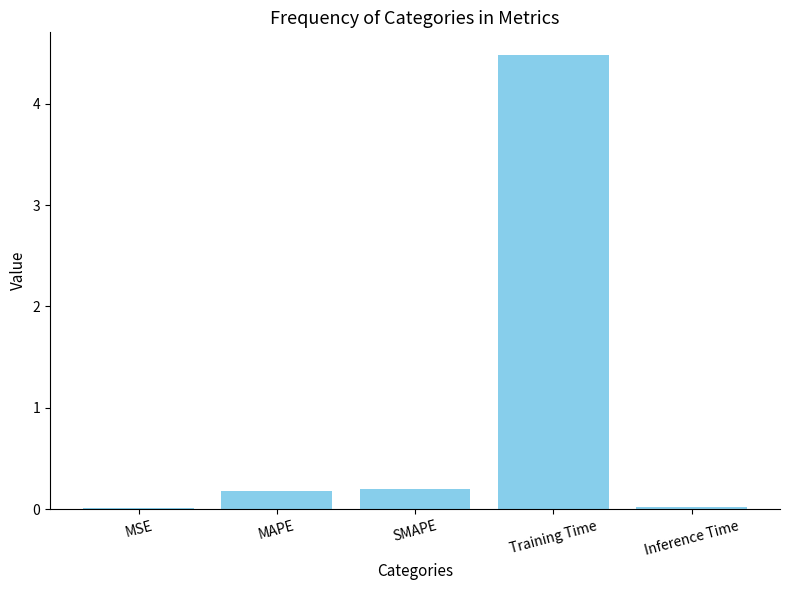

Which label corresponds to the largest value in the chart?

Training Time